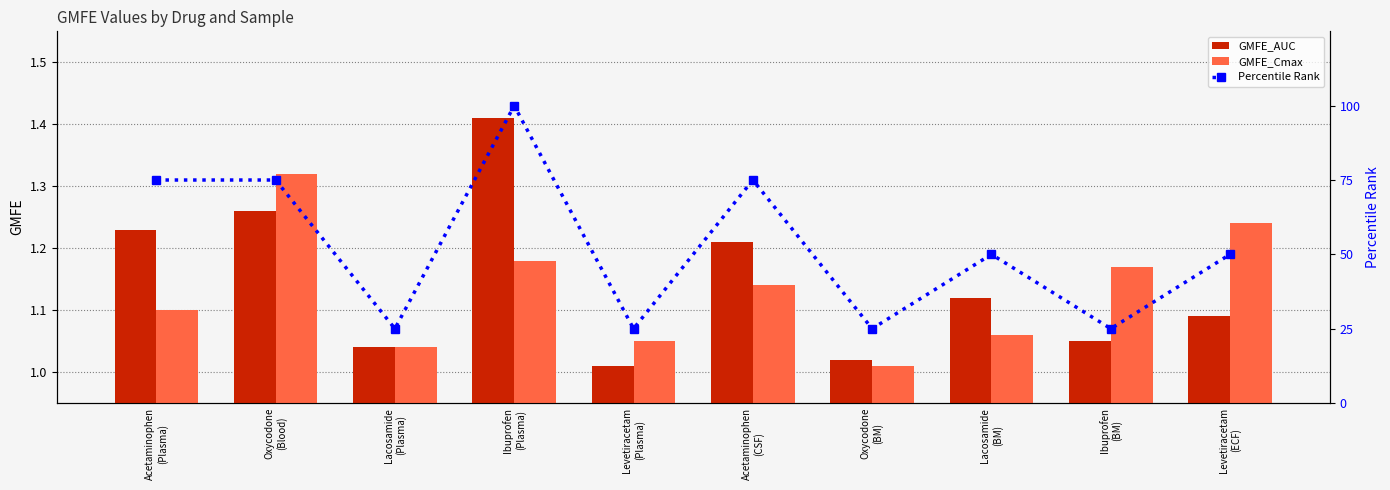

Which has a higher value, Oxycodone
(Blood) or Ibuprofen
(BM)?

Oxycodone
(Blood)